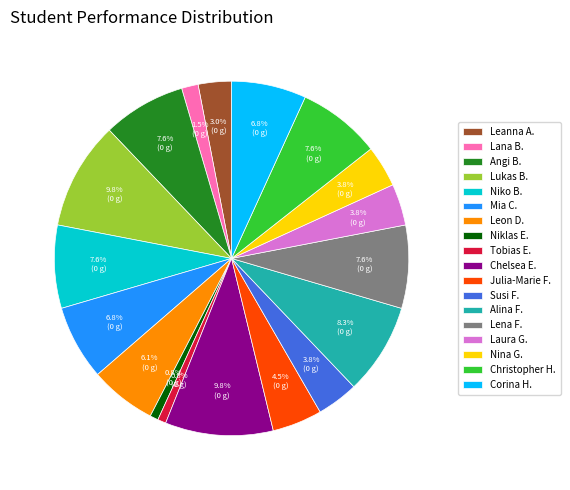

To the nearest percent, what percentage of the pie is Susi F.?

4%